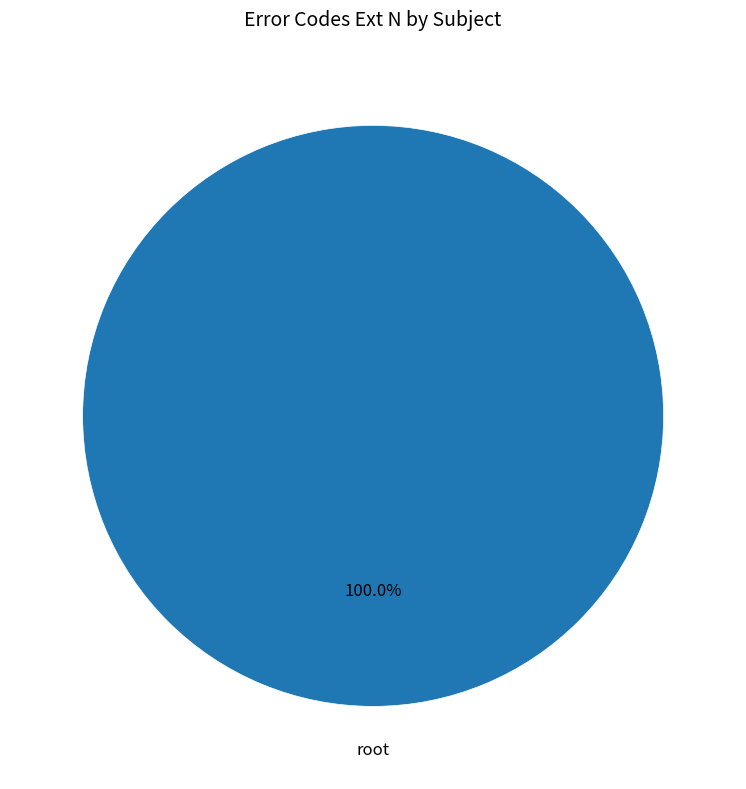

Is there any slice that represents more than half of the pie?

Yes